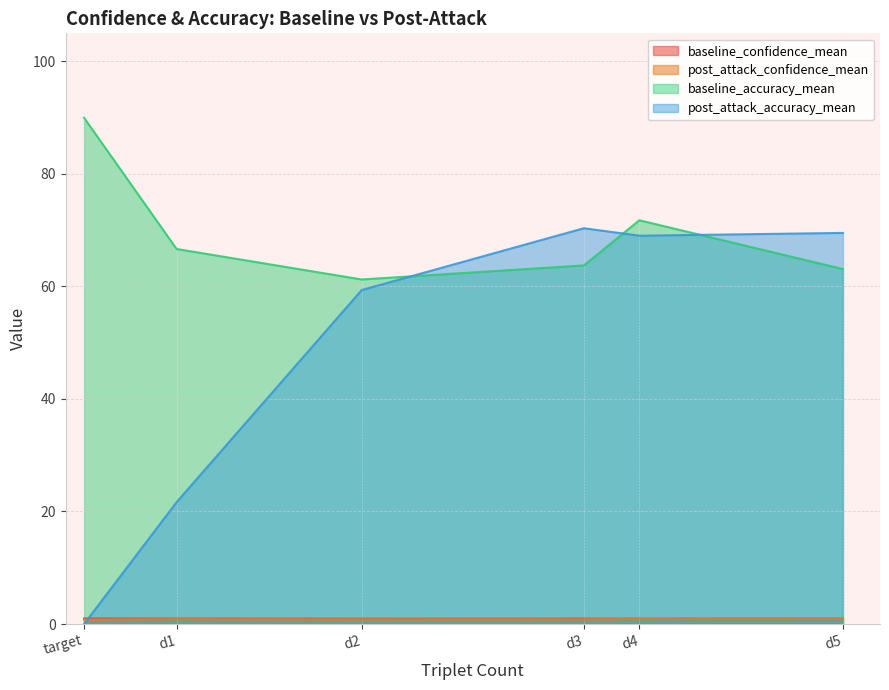

True or false: baseline_confidence_mean and post_attack_confidence_mean intersect in this chart.

False